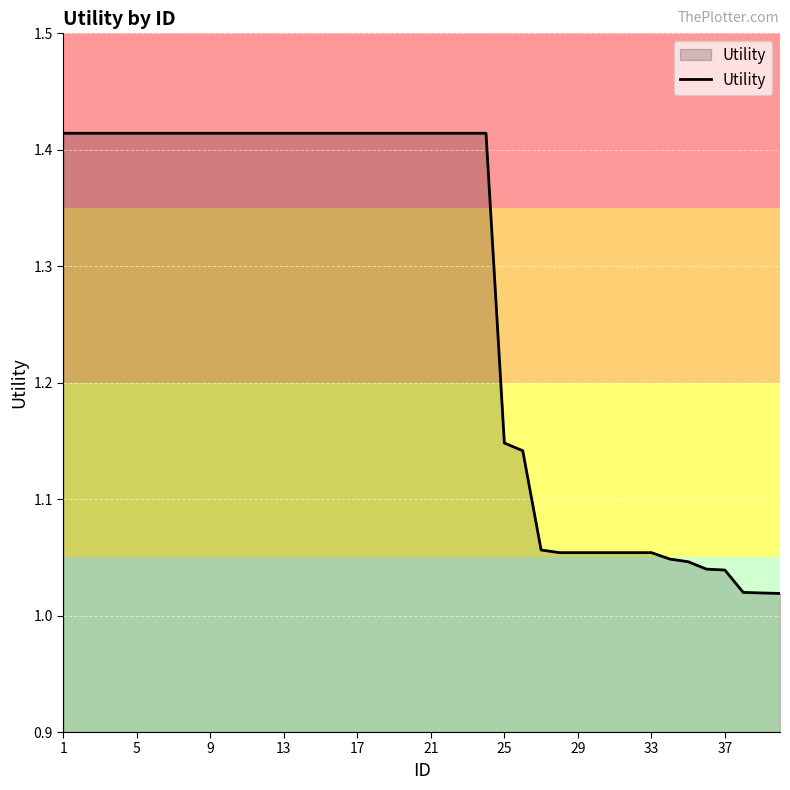

What is the difference between the maximum and minimum values?

0.4